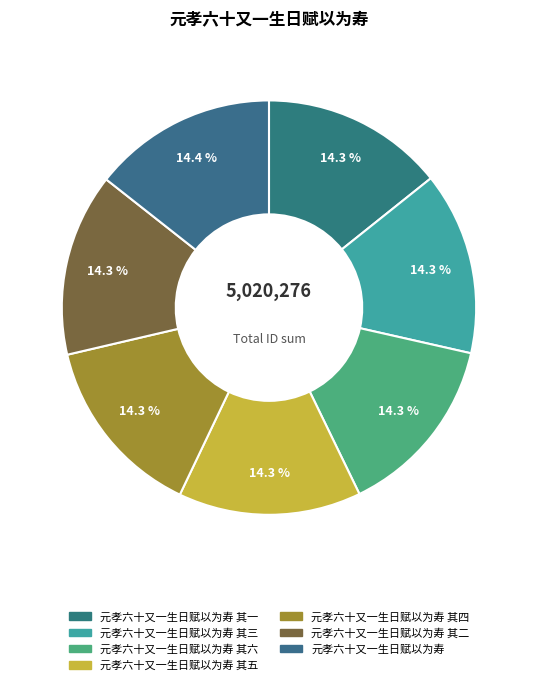

Between 元孝六十又一生日赋以为寿 其三 and 元孝六十又一生日赋以为寿 其五, which is larger?

元孝六十又一生日赋以为寿 其五